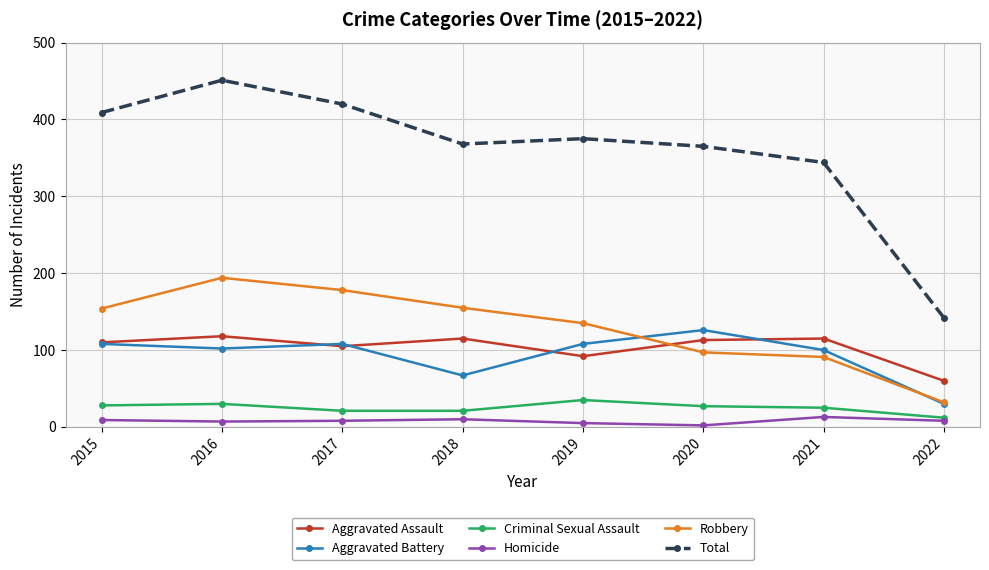

What is the difference between the highest and lowest values at 2018?

358